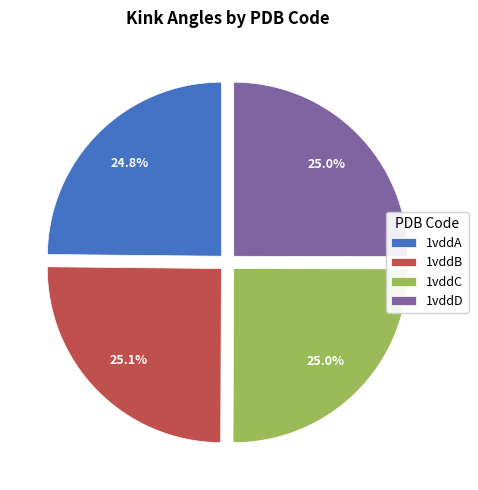

Is 1vddB the majority of the pie?

No